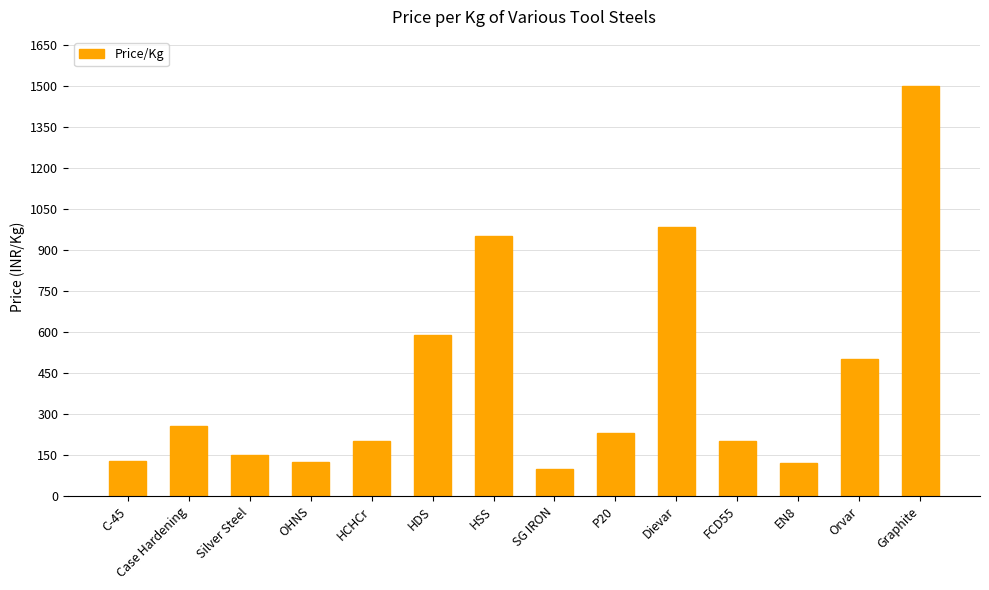

What is the difference between the maximum and minimum values?

1400